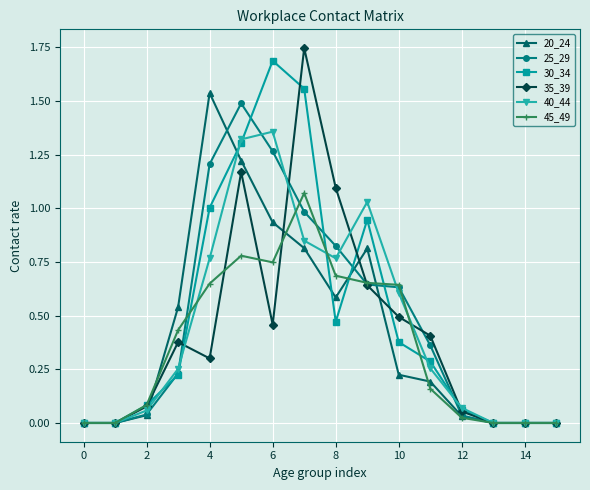

How many lines are shown in the chart?

6